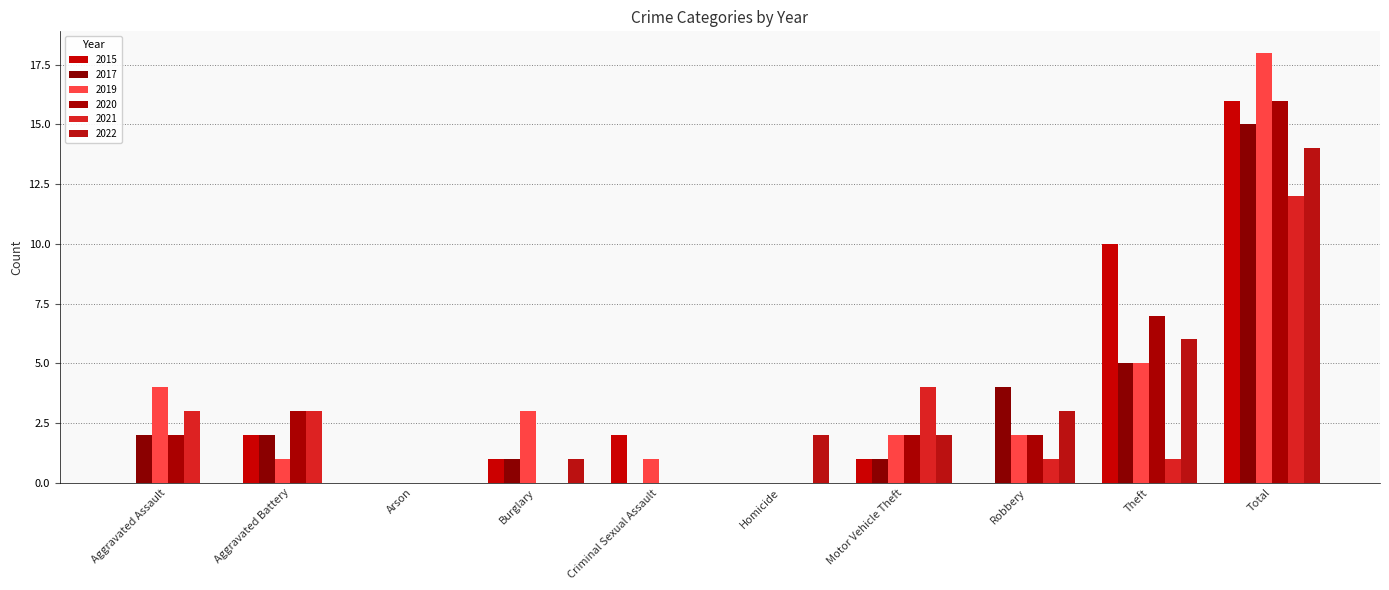

What is the label of the 8th bar from the left?

Robbery